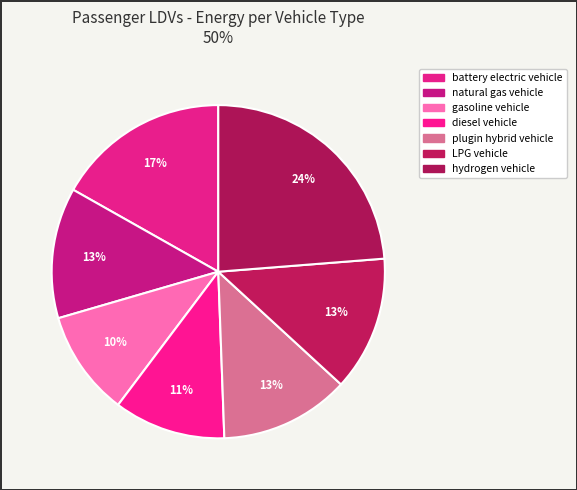

To the nearest percent, what is the average slice percentage?

14%